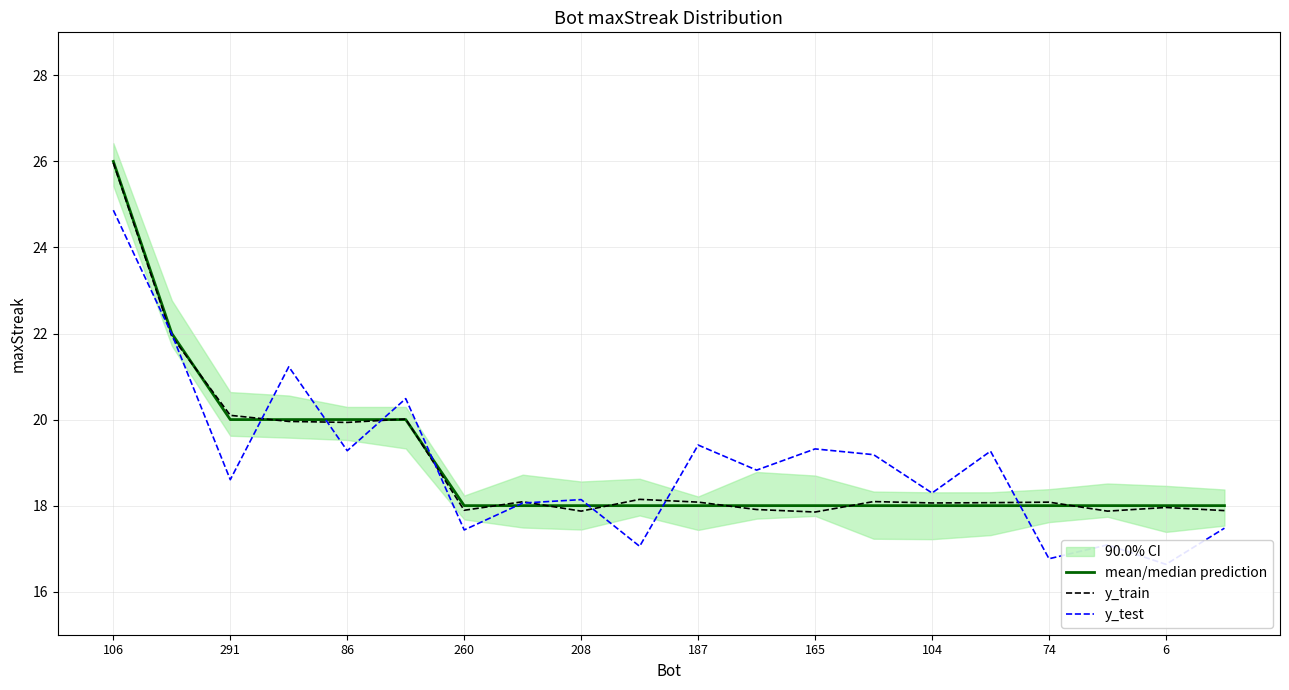

What is the value of the y_test point at the 6th from the left?

20.5